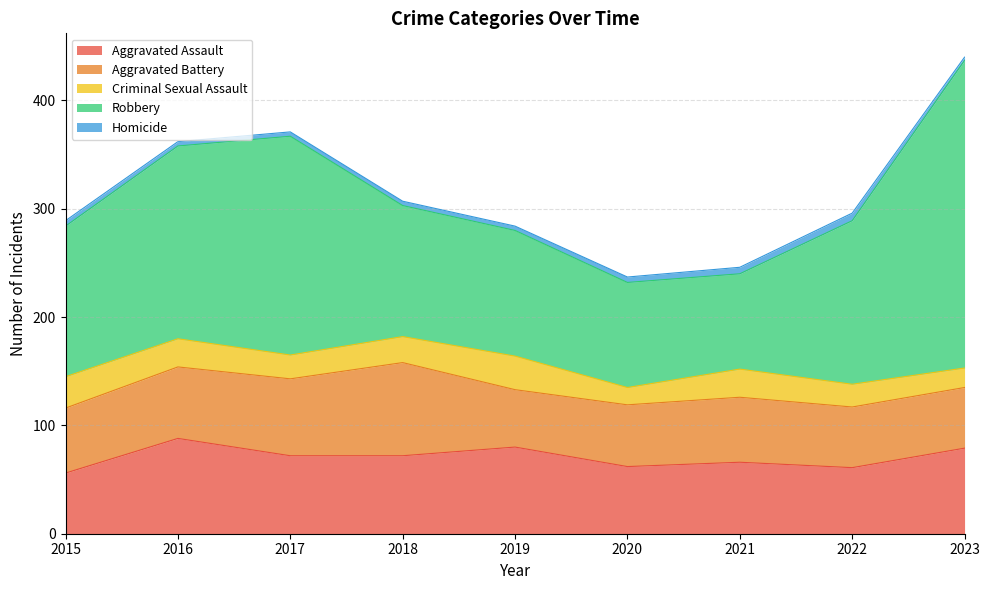

Count the number of categories in the chart.

9